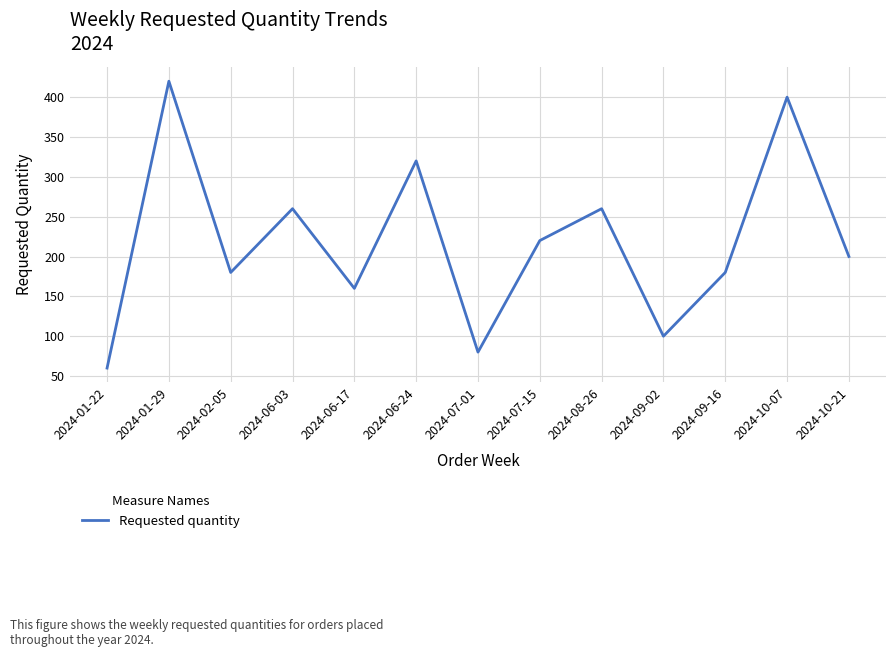

True or false: there are more than 1 points higher than both neighbors.

True